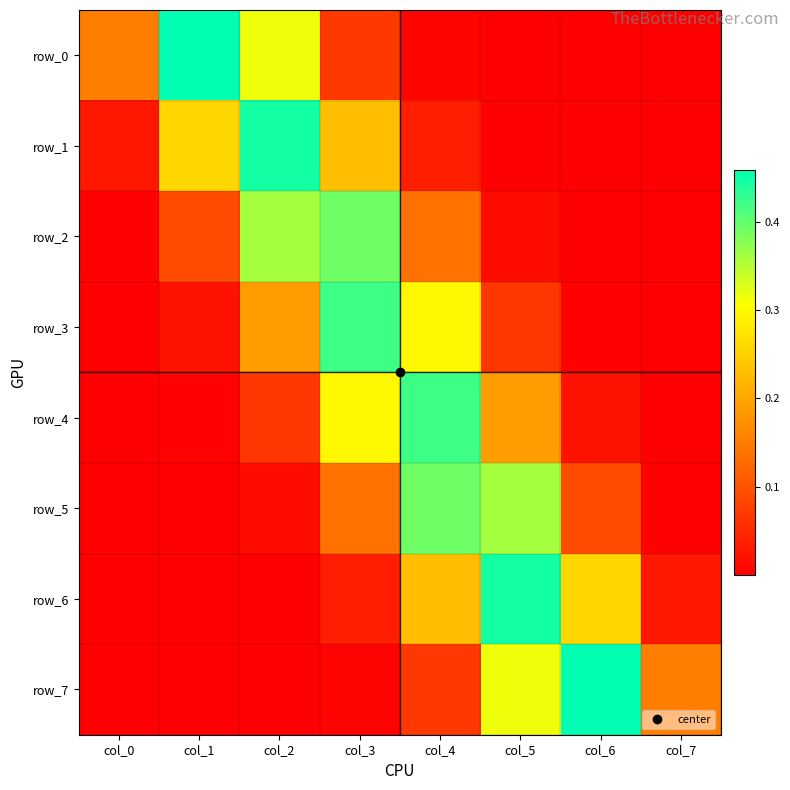

What is the sum of all row_0 values?

1.0